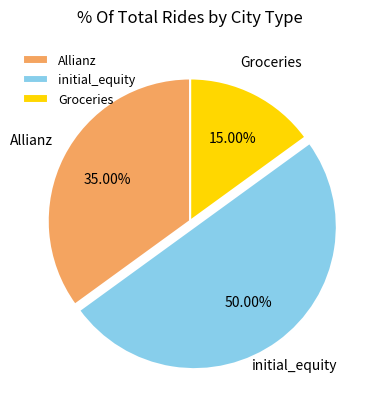

Is it true that Groceries is 7% of the pie?

False